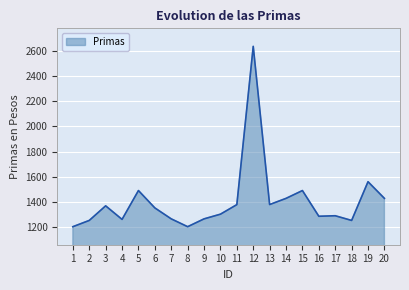

At which category does the data reach its first local peak?

3